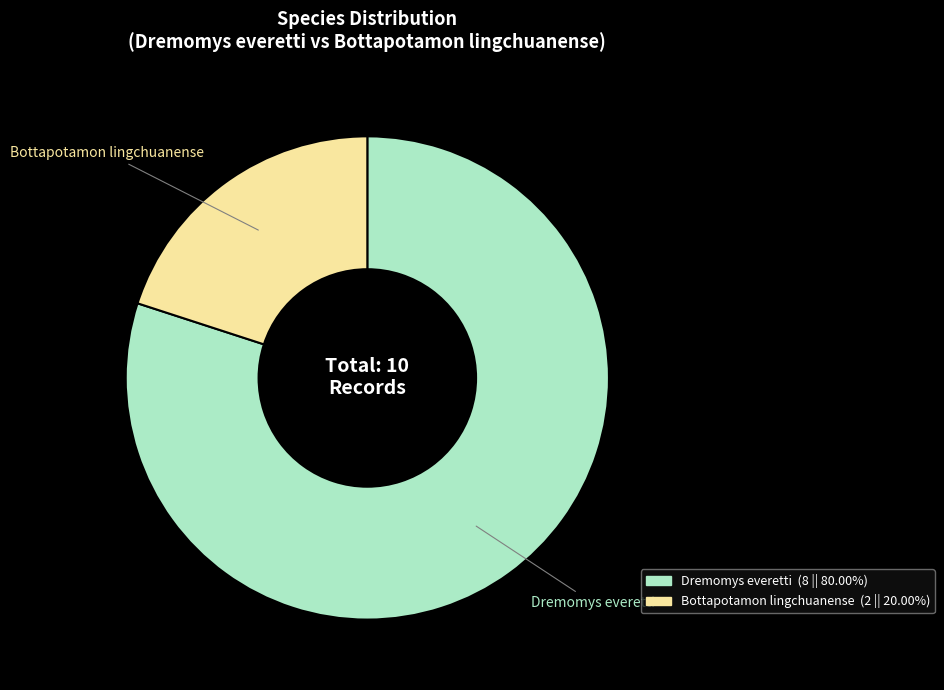

Approximately how many times larger is the value at Dremomys everetti compared to Bottapotamon lingchuanense?

4.0